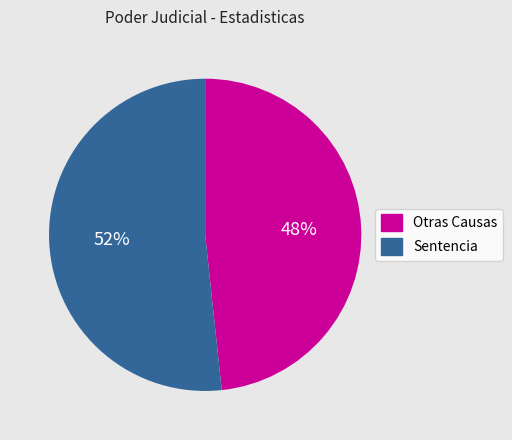

How many segments does this pie chart have?

2